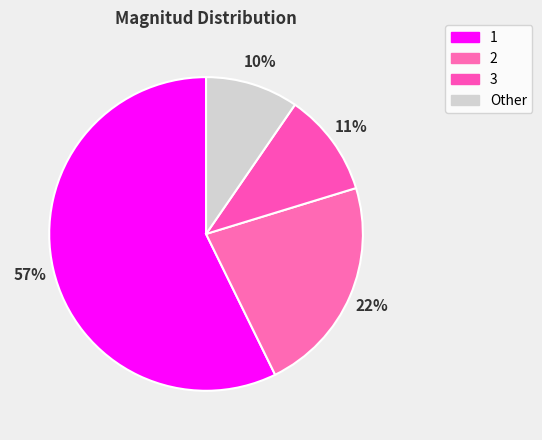

What percentage is the 1 slice, to the nearest percent?

57%